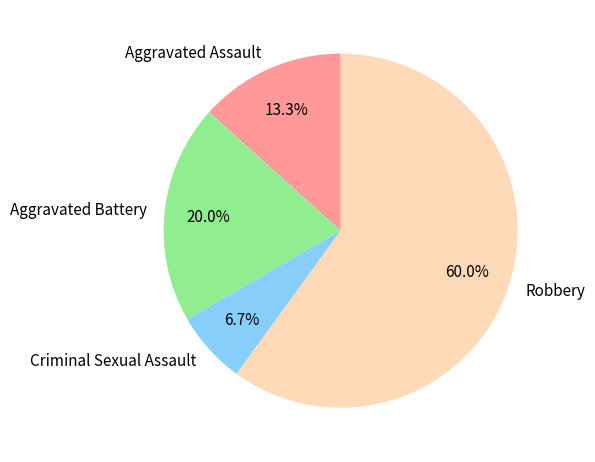

Is there a majority slice in this chart?

Yes